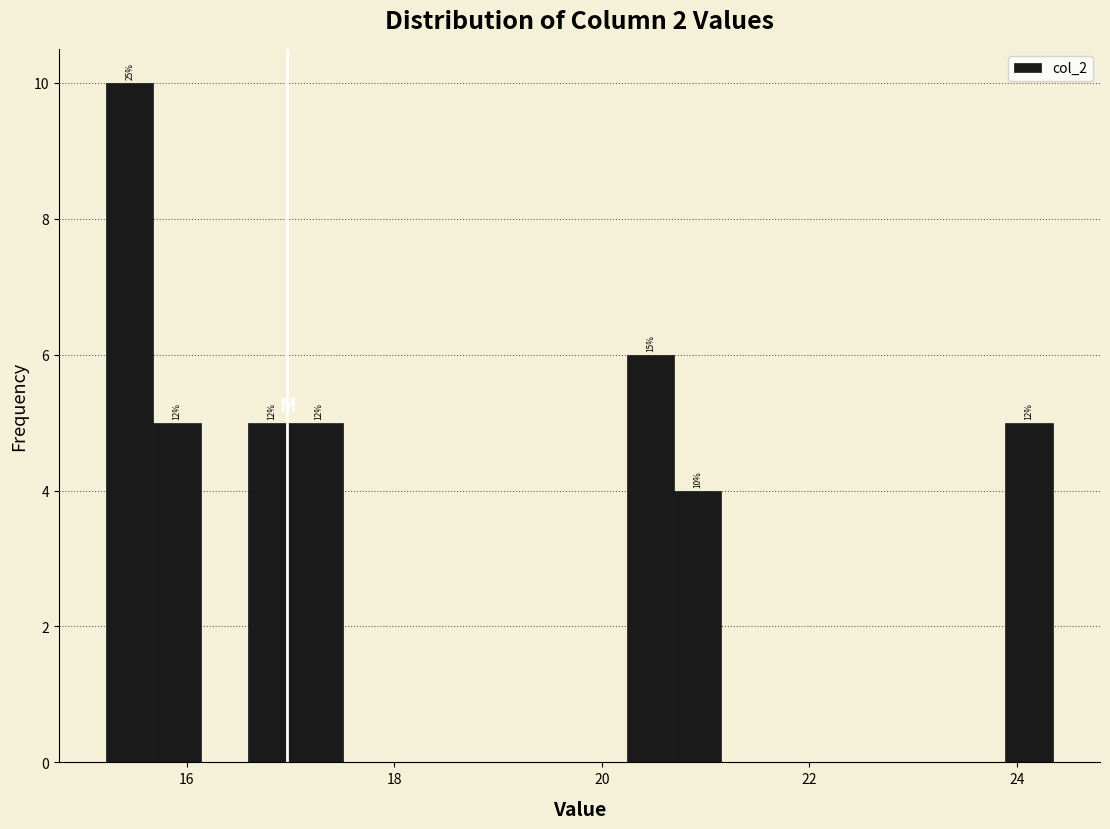

Around what value on the x-axis is the tallest bar? Give the approximate position of its centre, as read against the axis.

15.4